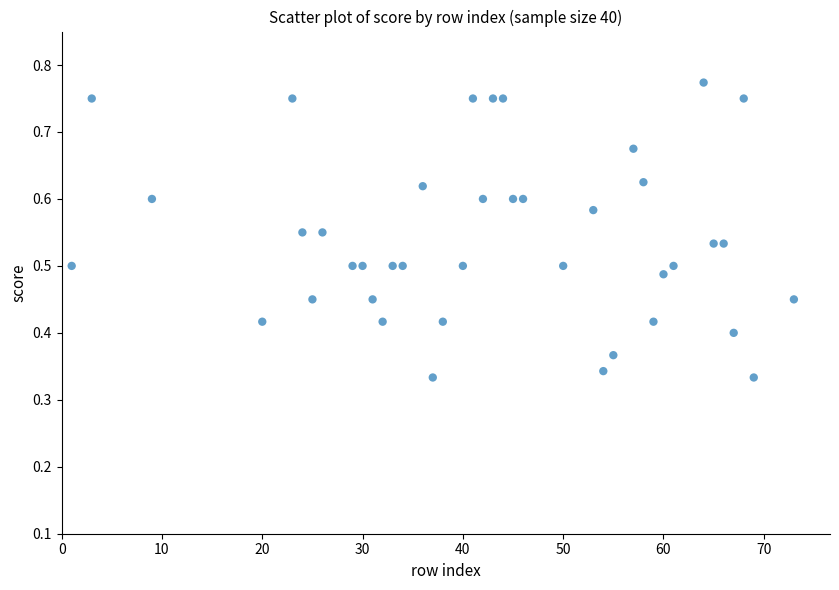

What is the range of X values (max minus min)?

72.0